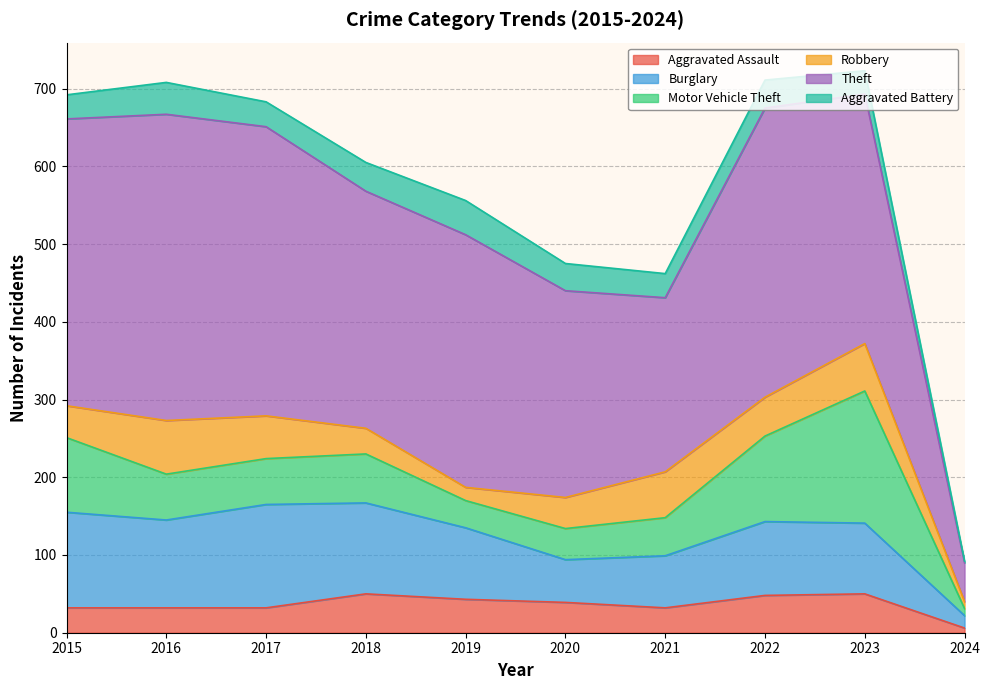

In Robbery, how many points are lower than both neighbors (excluding endpoints)?

2